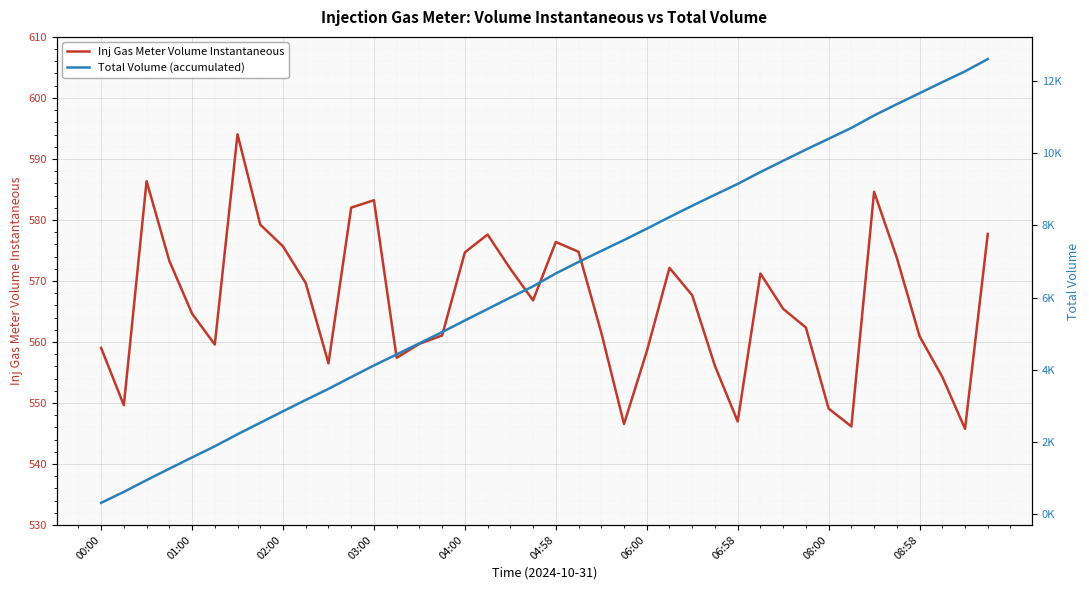

The value of Inj Gas Meter Volume Instantaneous at 08:00 is 771.0. True or false?

False